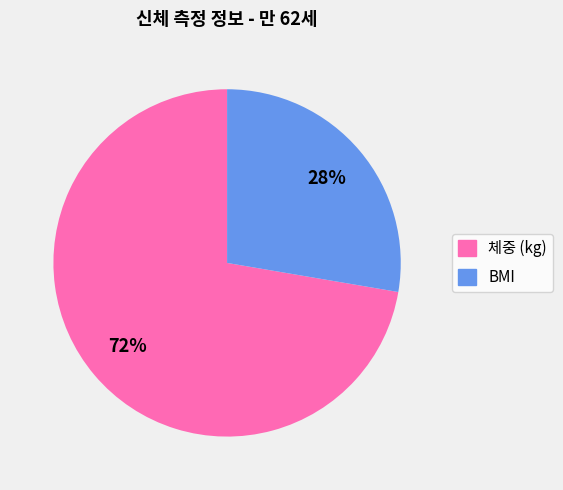

True or false: 체중 (kg) accounts for 63% of the total.

False